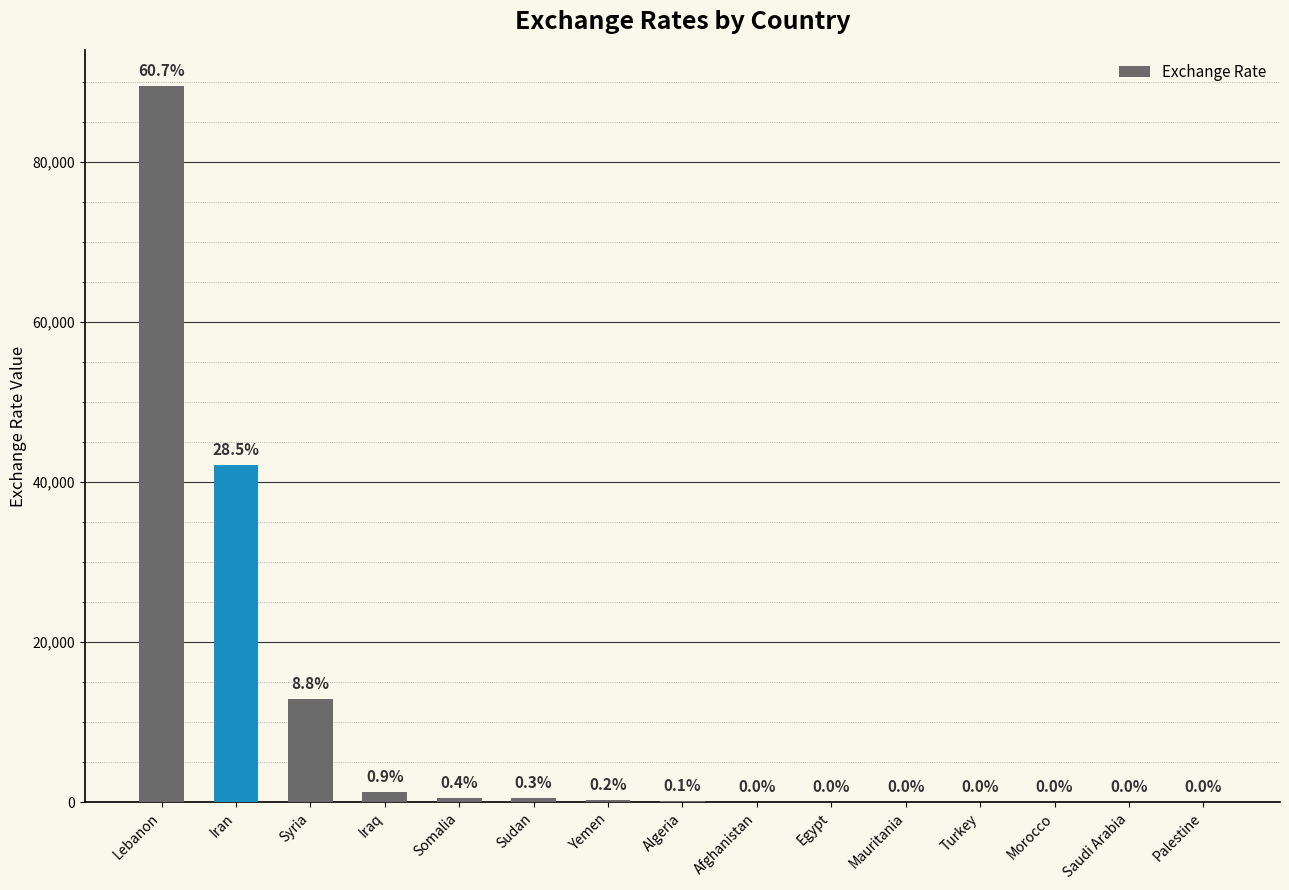

What is the approximate value at Morocco?

10.0